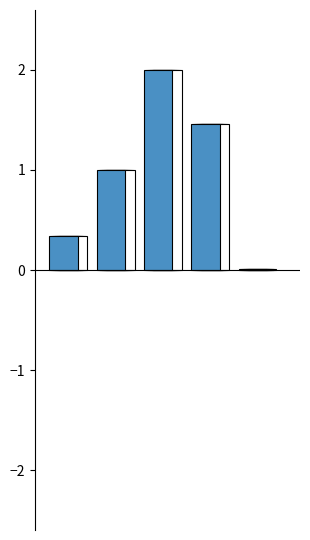

What is the label of the 2nd bar from the right?

Training Time